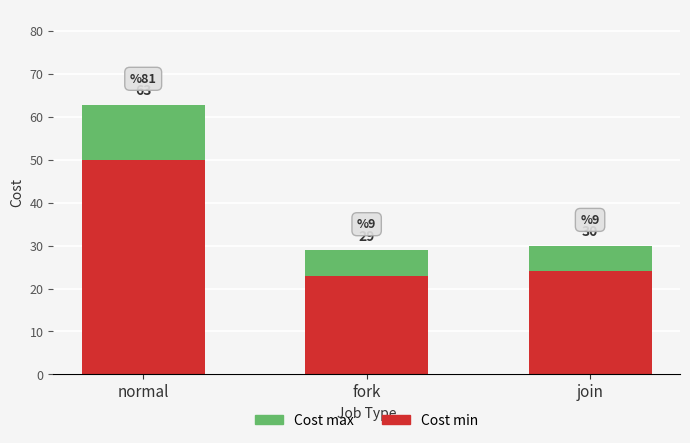

How many bars are there in total?

3